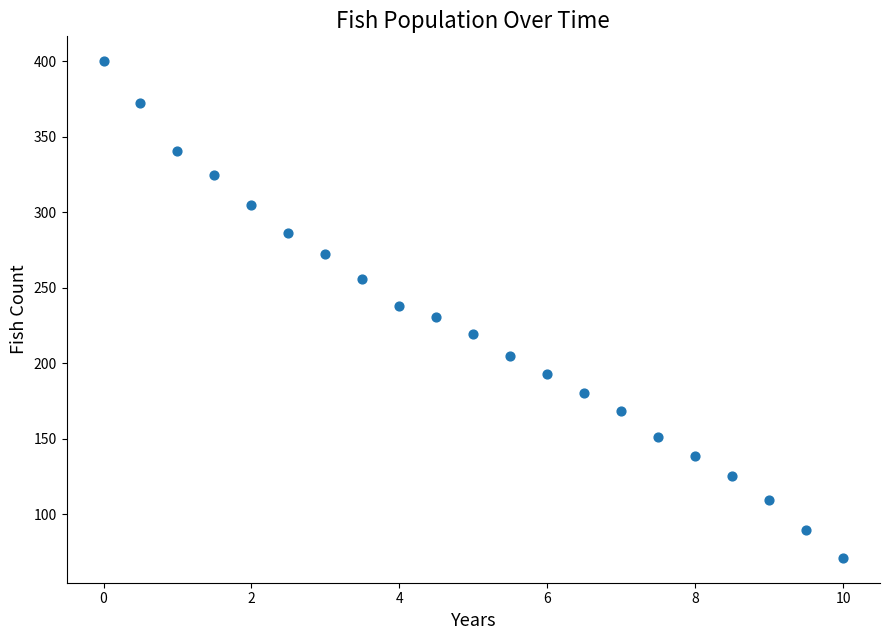

What is the range of Y values (max minus min)?

328.8